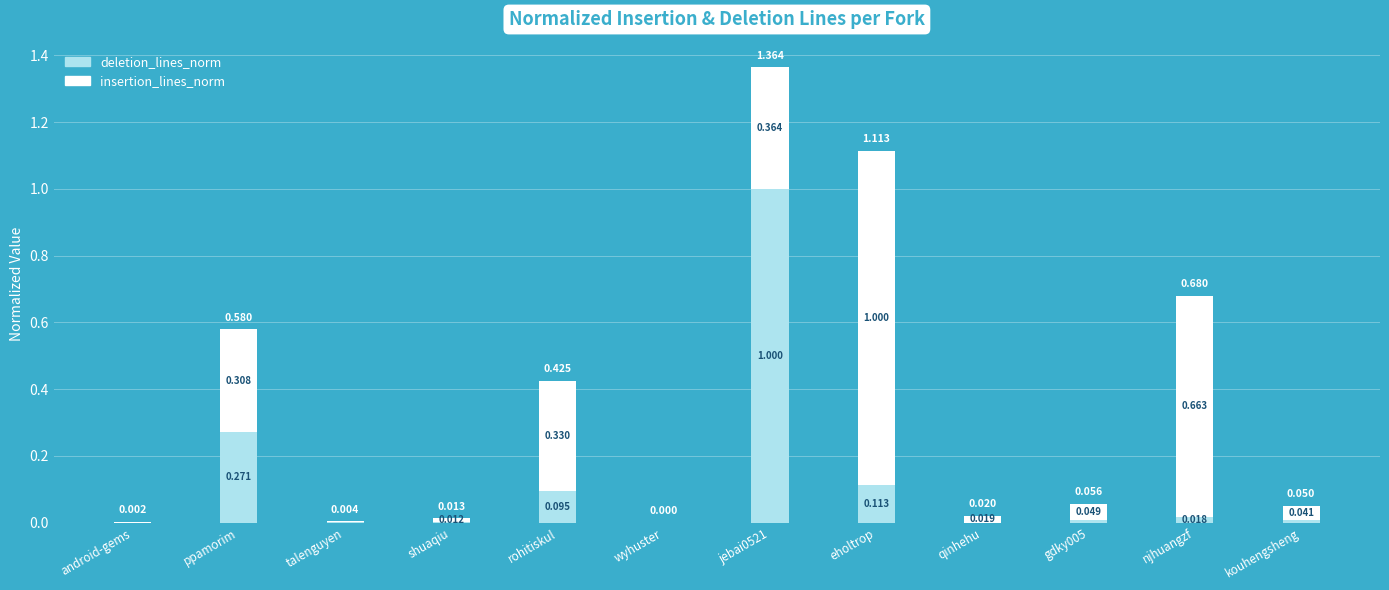

What is the sum of all insertion_lines_norm values?

2.8